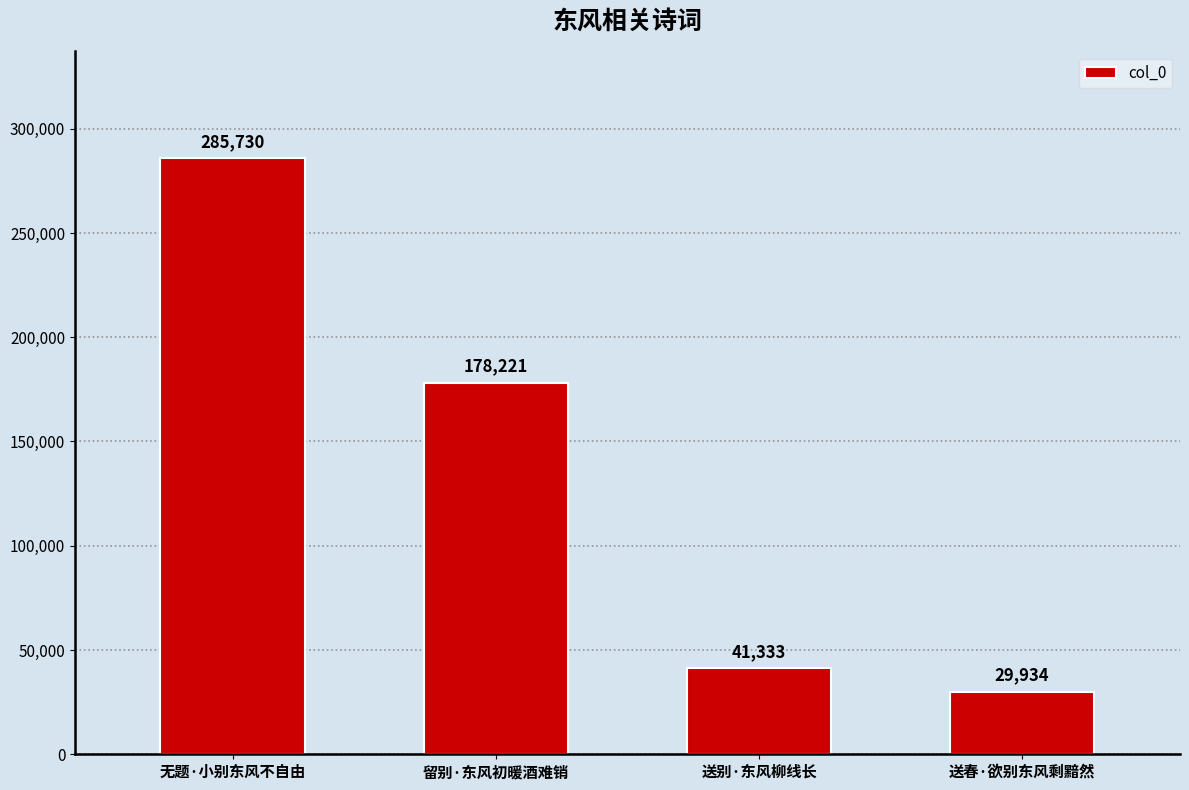

What is the label of the 3rd bar from the right?

留别·东风初暖酒难销